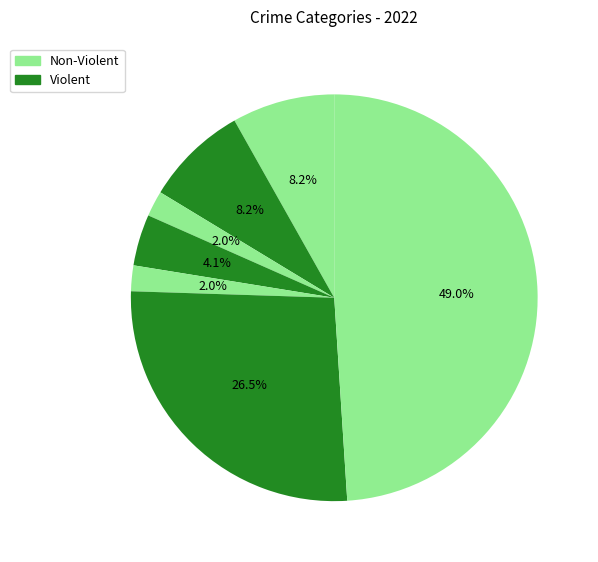

Is there any slice that represents more than half of the pie?

No